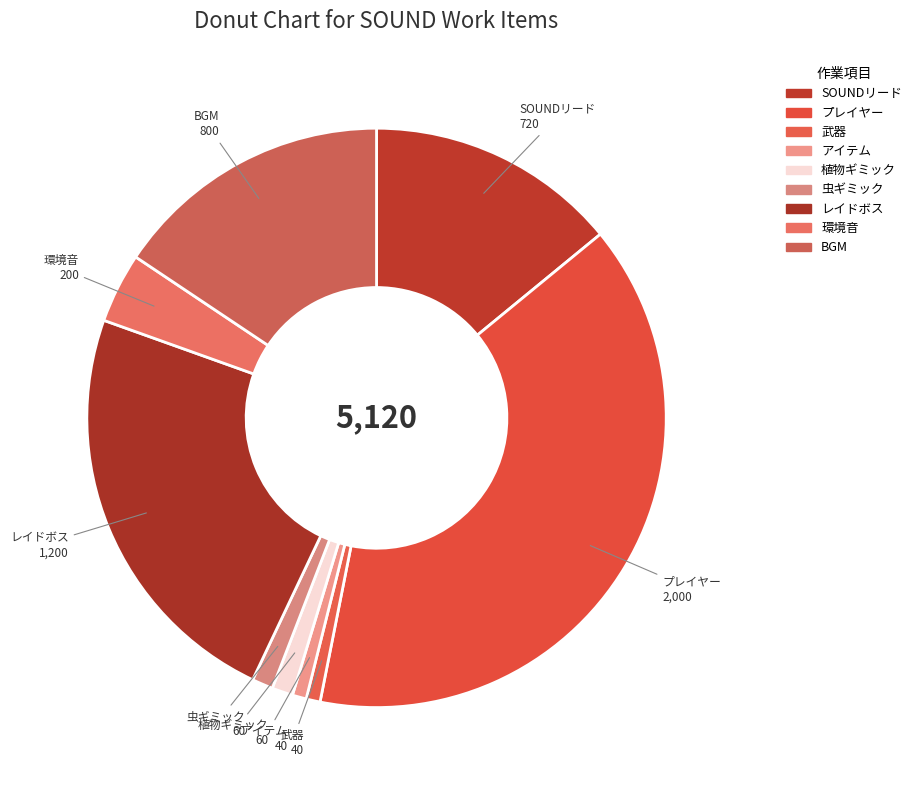

What is the largest slice in the pie chart?

プレイヤー